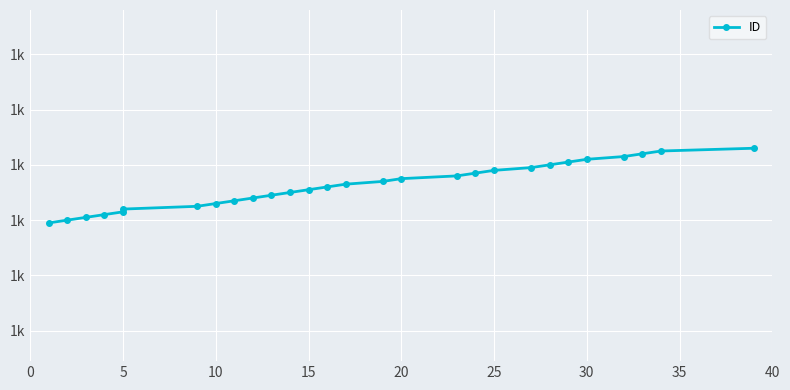

Where does the data first go above 1153?

15